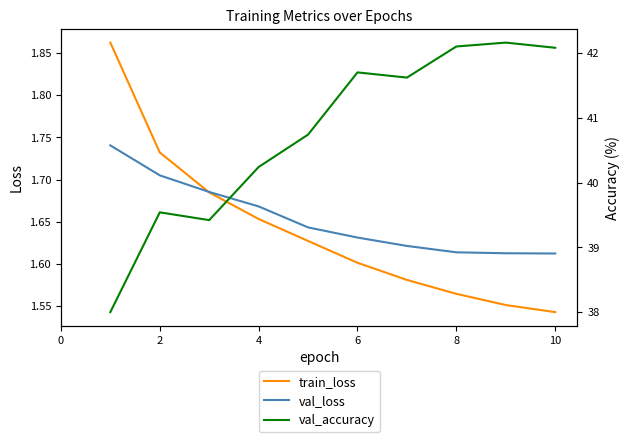

True or false: train_loss has a value of 0.4 at 10.

False